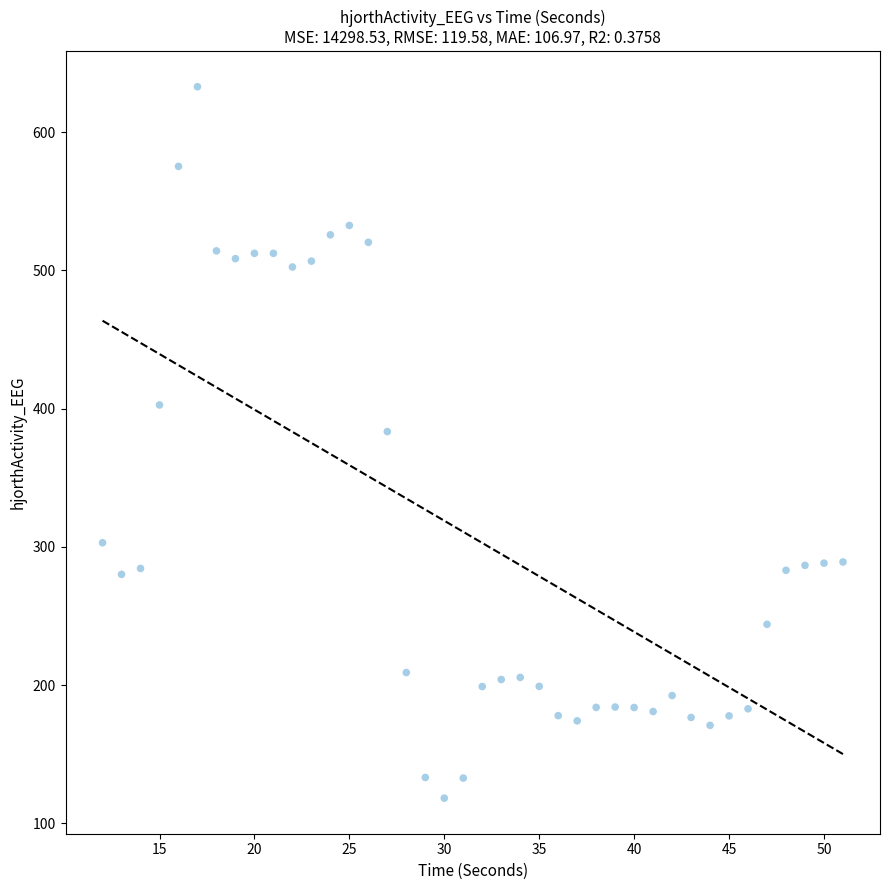

What Y value in the scatter plot is closest to 375?

383.4